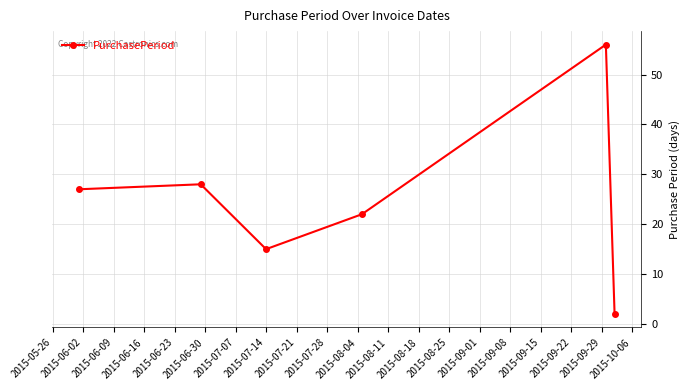

Count the number of categories in the chart.

6